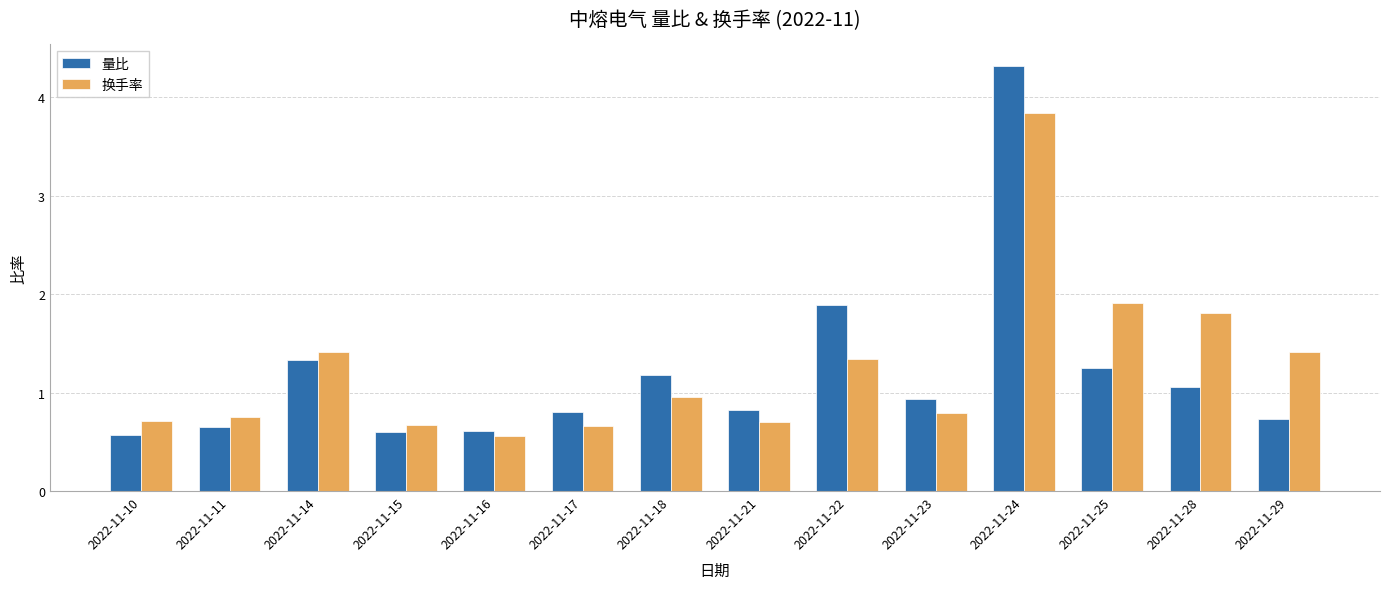

How many bars are there in total?

28